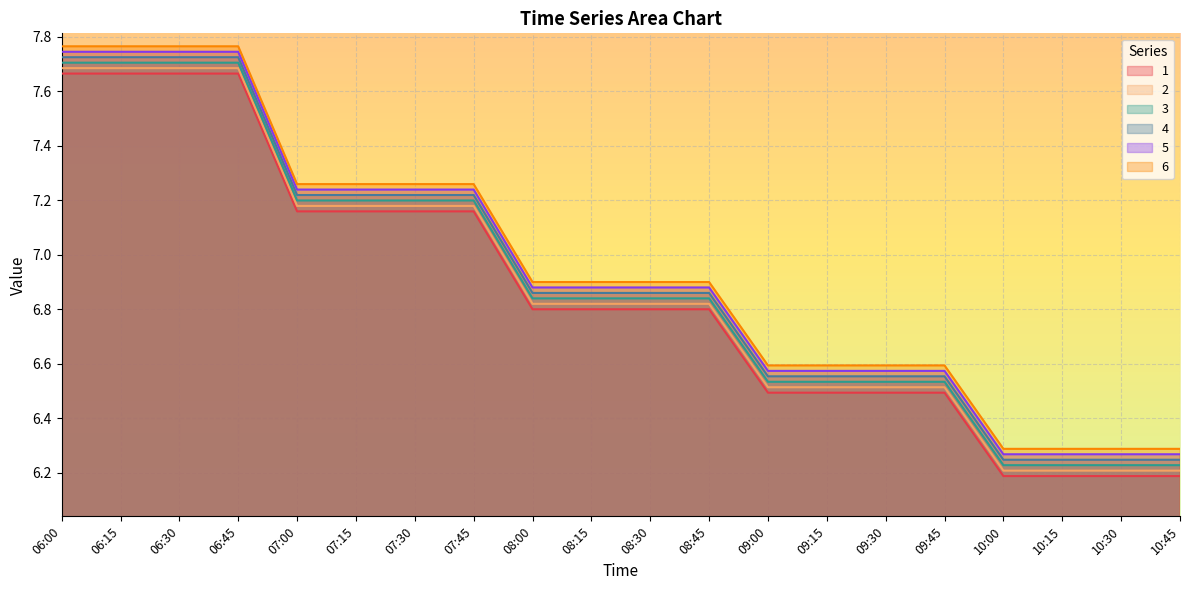

Which series has the largest total across all categories?

6